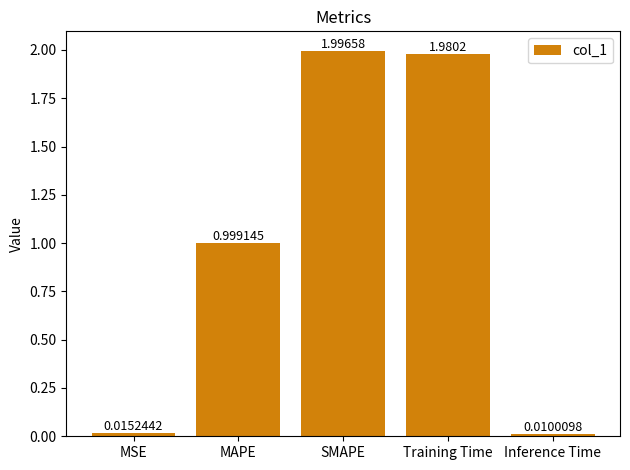

What is the difference between the values at Inference Time and MAPE?

1.0